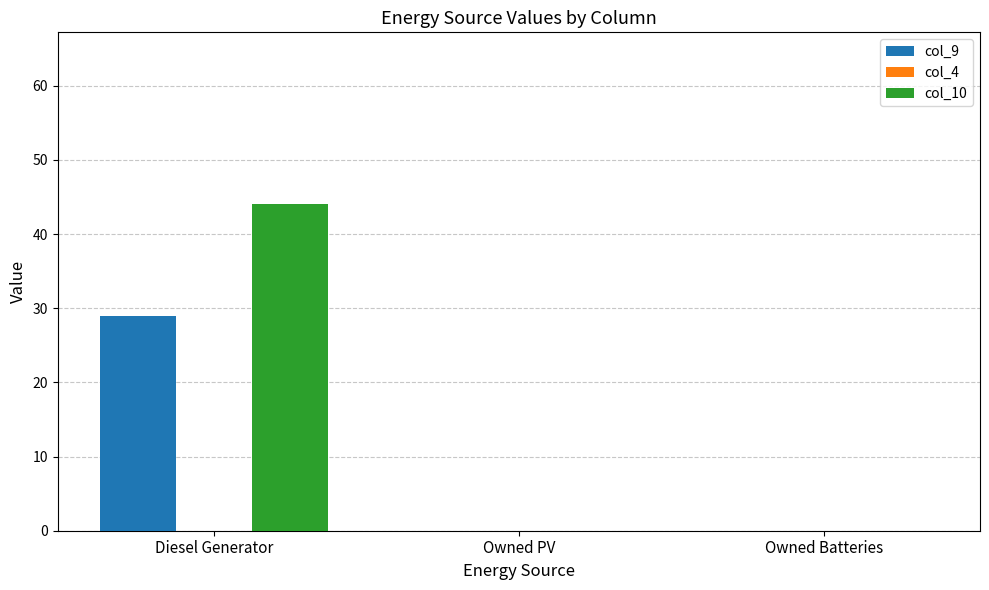

How many groups of bars are there?

3